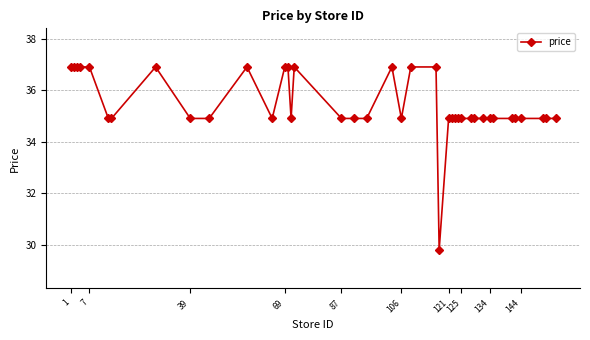

Reading left to right, transcribe all the data shown in this chart.

36.9	36.9	36.9	36.9	36.9	34.9	34.9	36.9	34.9	34.9	36.9	34.9	36.9	36.9	34.9	36.9	34.9	34.9	34.9	36.9	34.9	36.9	36.9	29.8	34.9	34.9	34.9	34.9	34.9	34.9	34.9	34.9	34.9	34.9	34.9	34.9	34.9	34.9	34.9	34.9